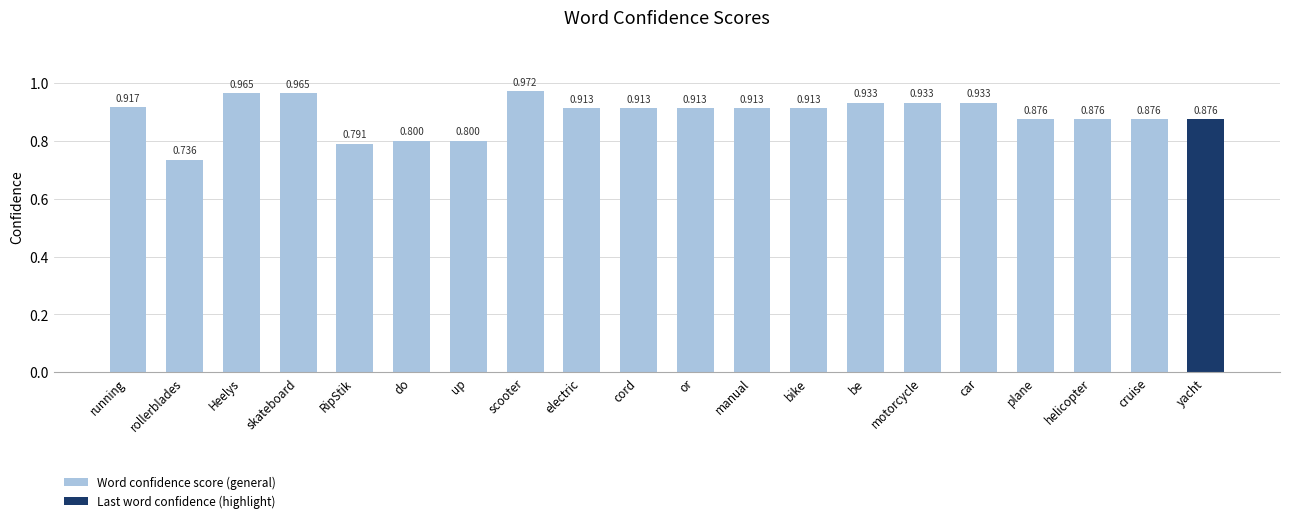

What is the maximum value shown in the chart?

1.0